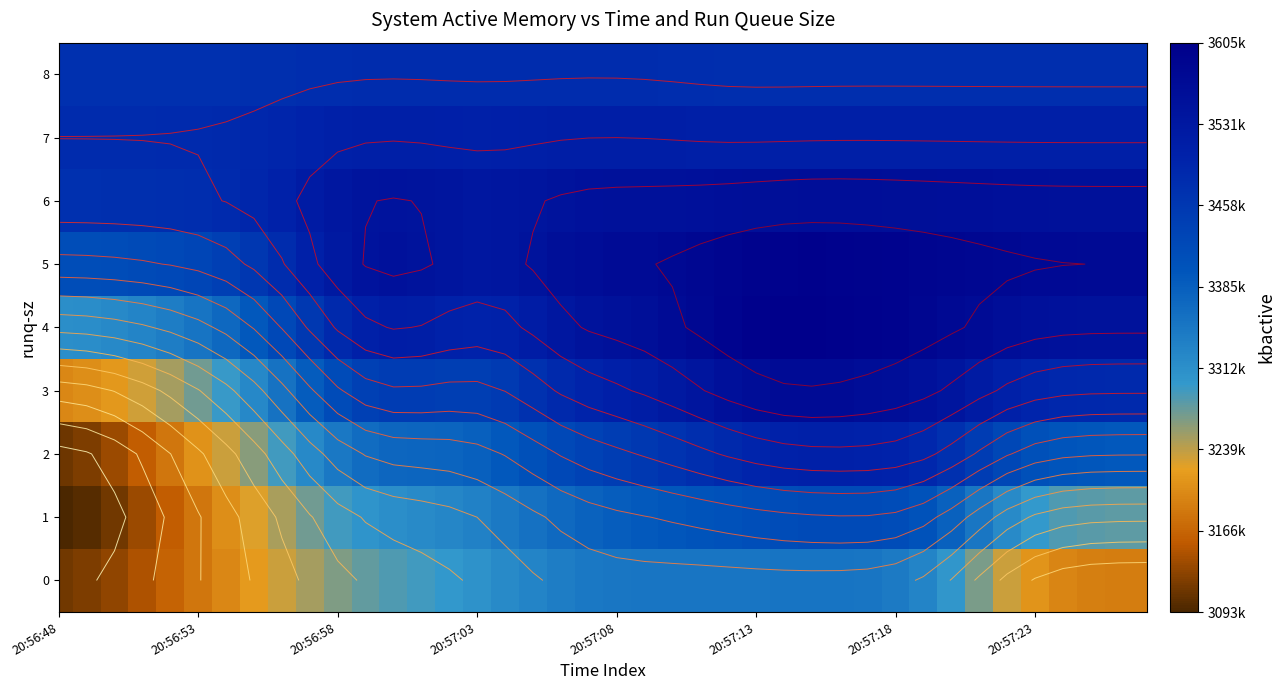

At how many categories does at least one series exceed 3258974?

40